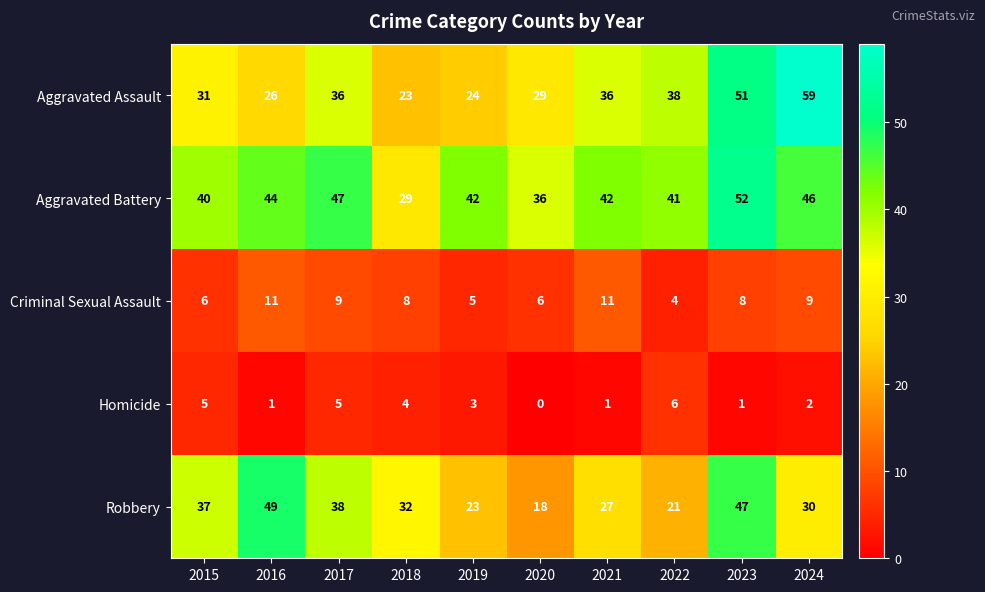

The value of Robbery at 2015 is 24. True or false?

False